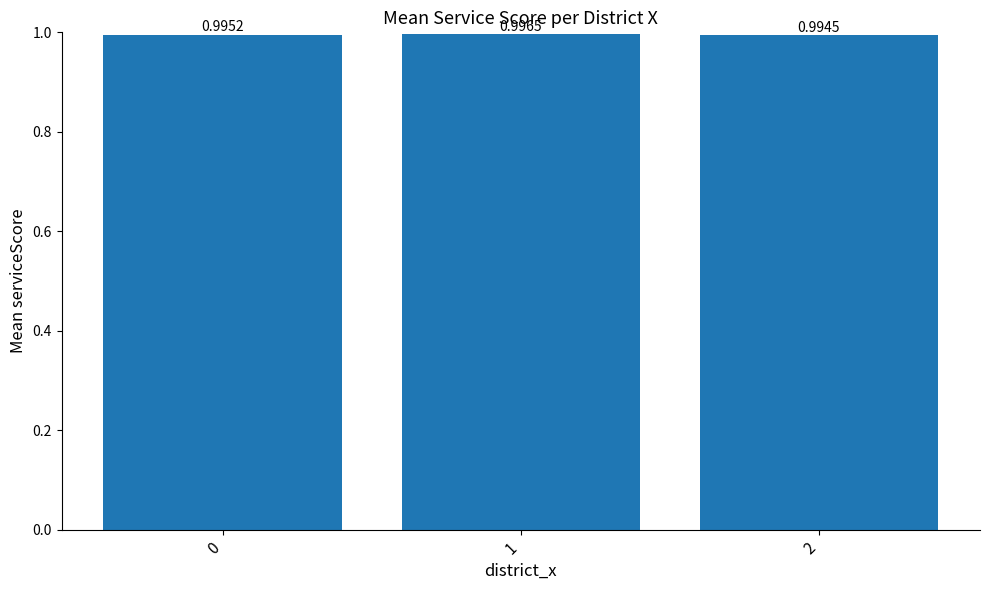

The chart shows a value of 1.0 at 0. True or false?

True